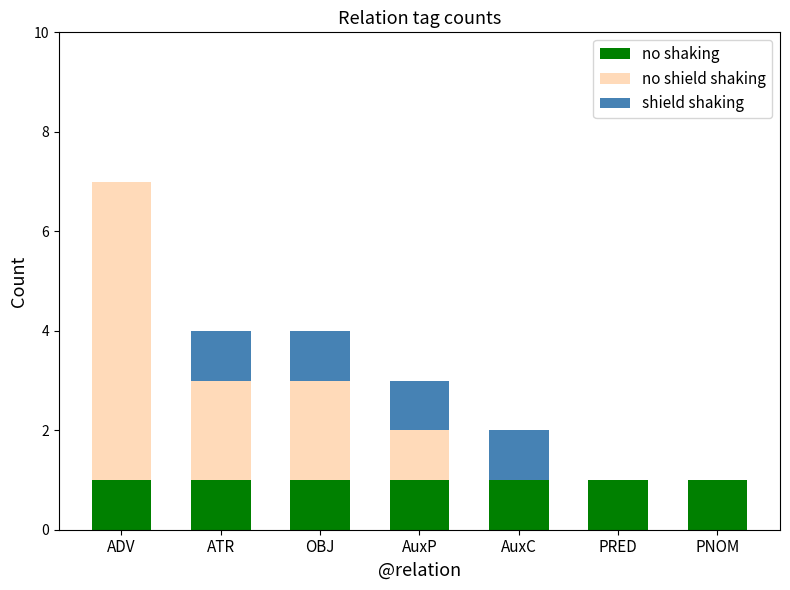

At which category is the sum across all series the highest?

ADV